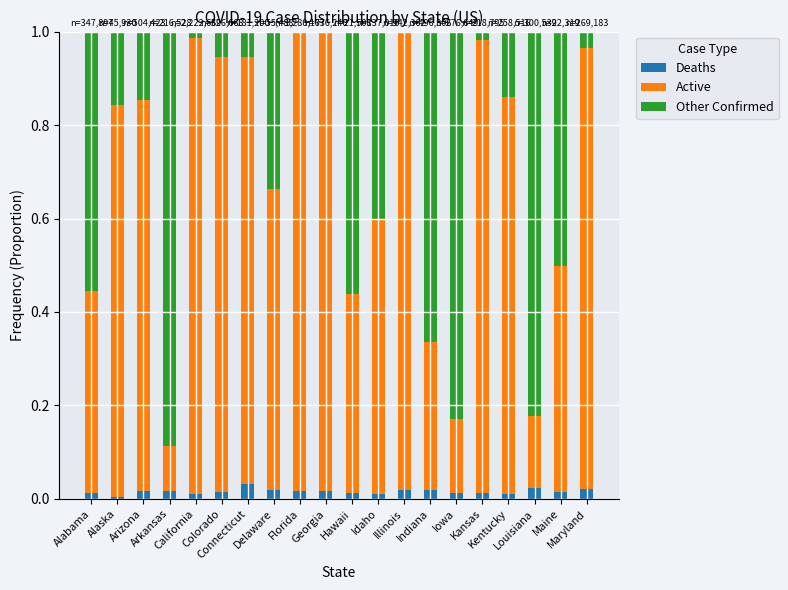

What are all the series names shown in the legend?

Deaths, Active, Other Confirmed